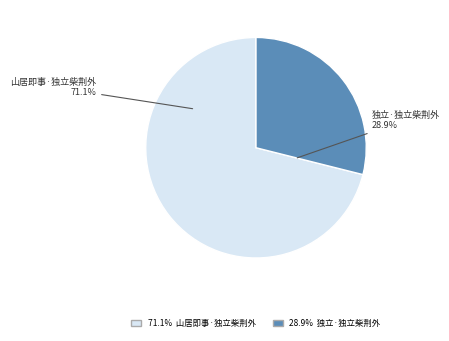

To the nearest percent, what portion does 独立·独立柴荆外 represent?

29%